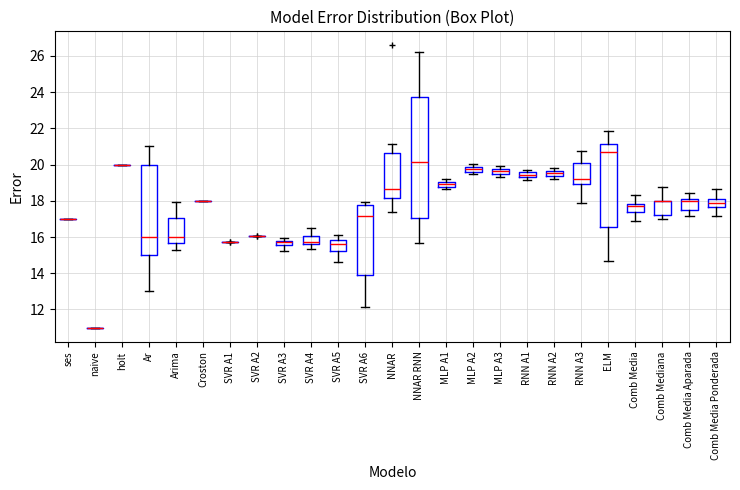

Where does the lower whisker of the box for SVR A3 end on the y-axis? The values are not printed on the chart, so give them approximately, as read against the axis.

15.2